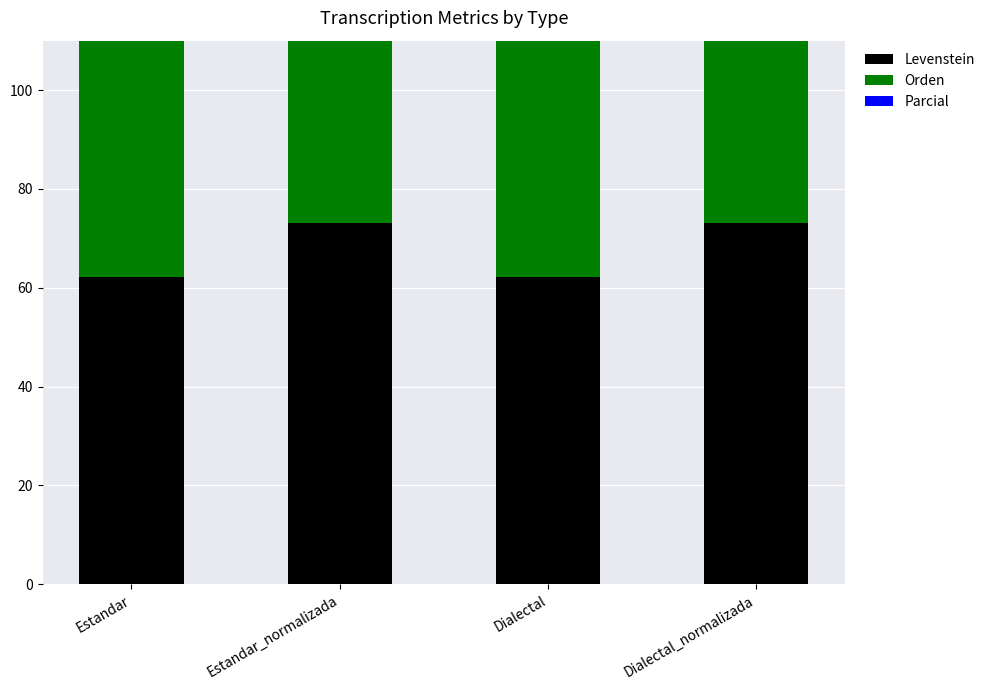

Rank the categories by Parcial value from highest to lowest.

Estandar_normalizada, Dialectal_normalizada, Estandar, Dialectal